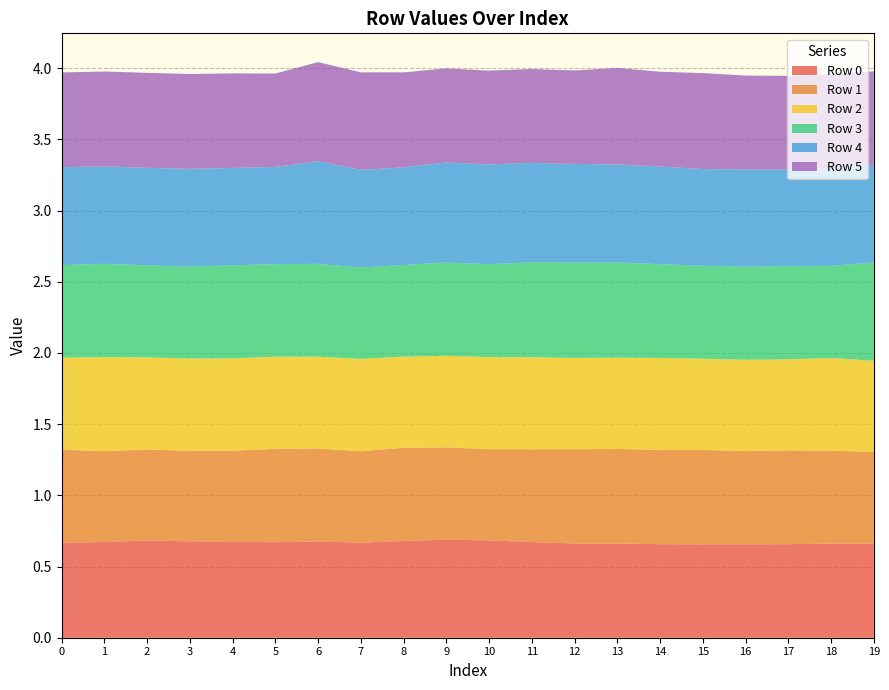

How many interior local peaks does the Row 4 series have?

4